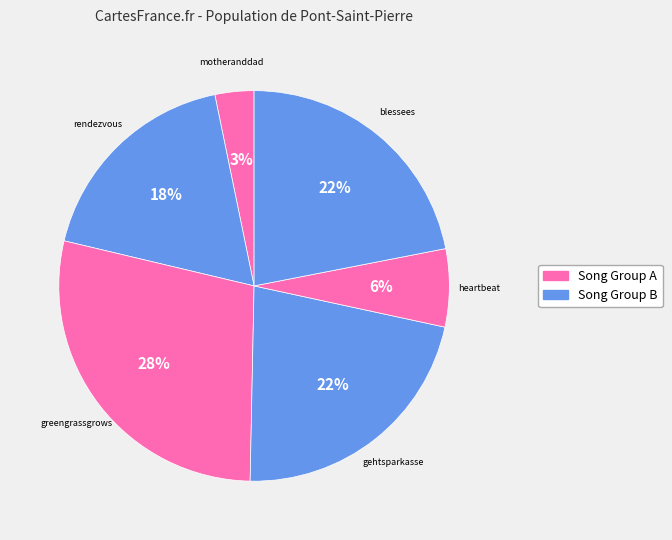

Count the number of slices in the pie.

6